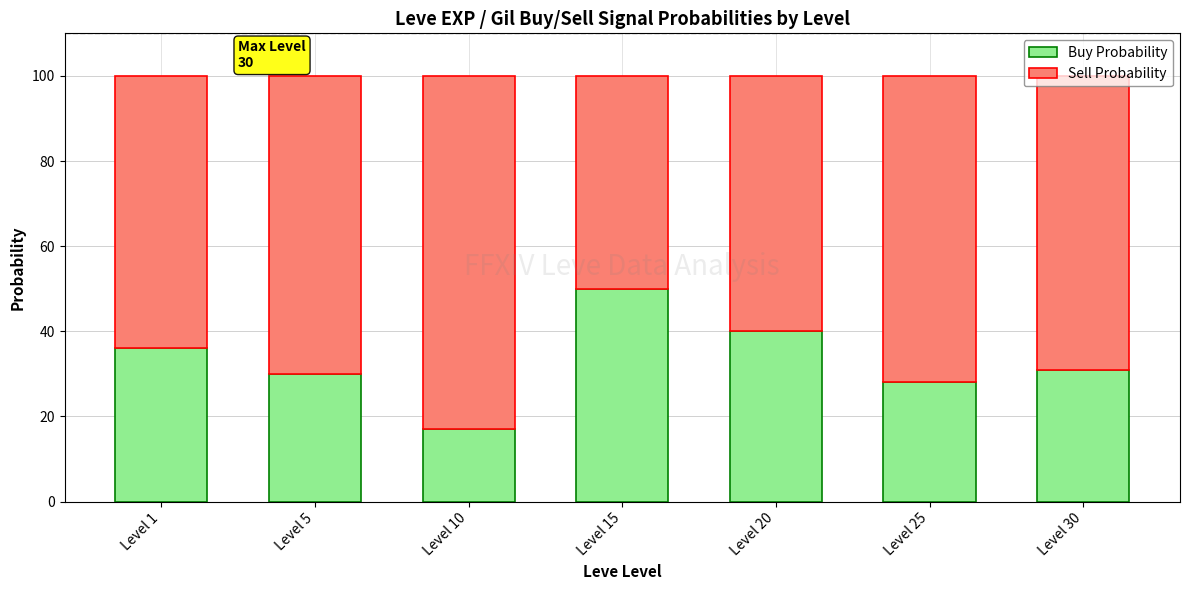

What is the sum of all Buy Probability values?

232